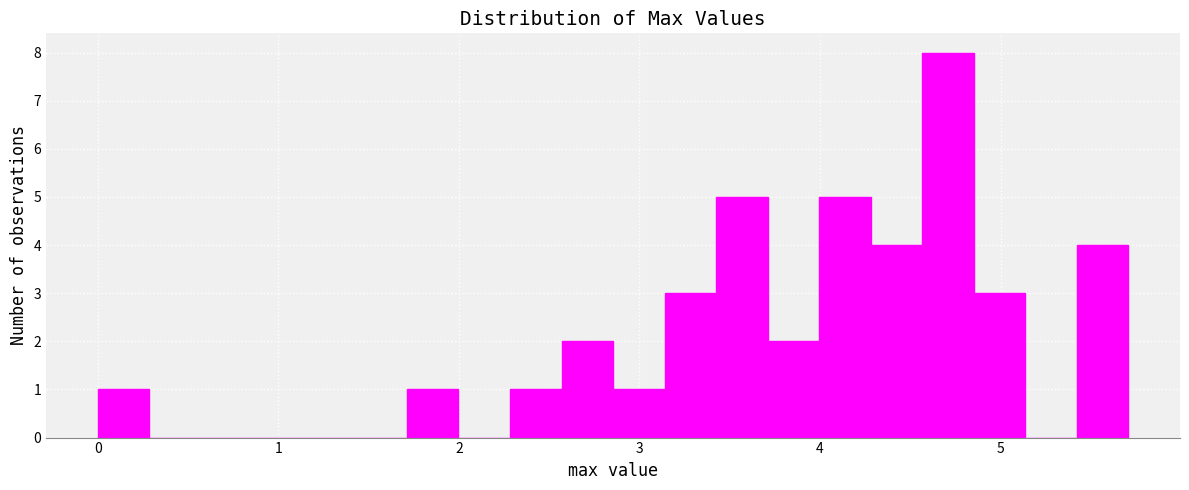

Around what value on the x-axis is the tallest bar? Give the approximate position of its centre, as read against the axis.

4.7